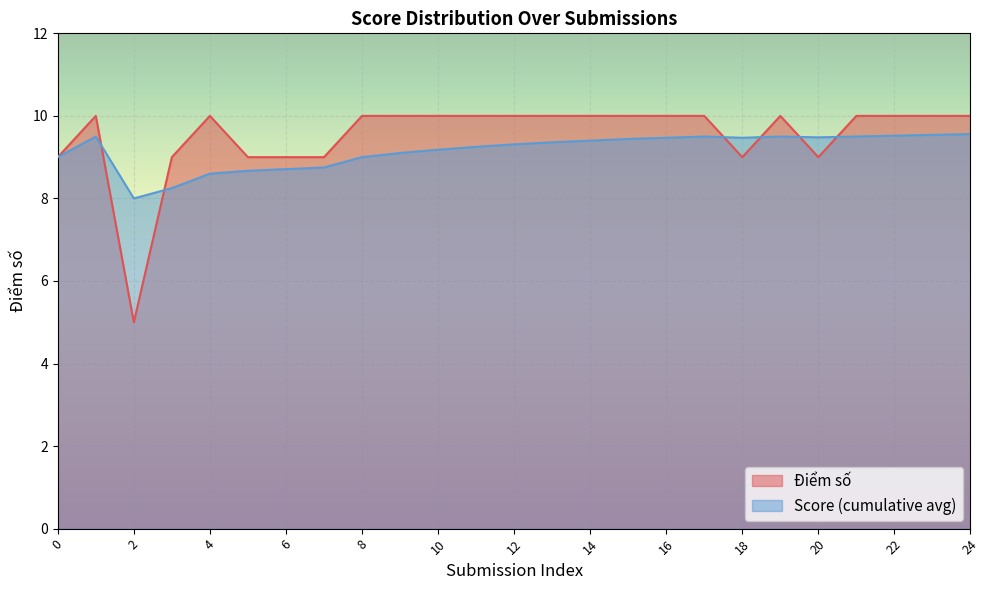

Reading left to right, list all the values displayed in this chart.

Điểm số: 9.0	10.0	5.0	9.0	10.0	9.0	9.0	9.0	10.0	10.0	10.0	10.0	10.0	10.0	10.0	10.0	10.0	10.0	9.0	10.0	9.0	10.0	10.0	10.0	10.0
Score (cumulative avg): 9.0	9.5	8.0	8.2	8.6	8.7	8.7	8.8	9.0	9.1	9.2	9.2	9.3	9.4	9.4	9.4	9.5	9.5	9.5	9.5	9.5	9.5	9.5	9.5	9.6